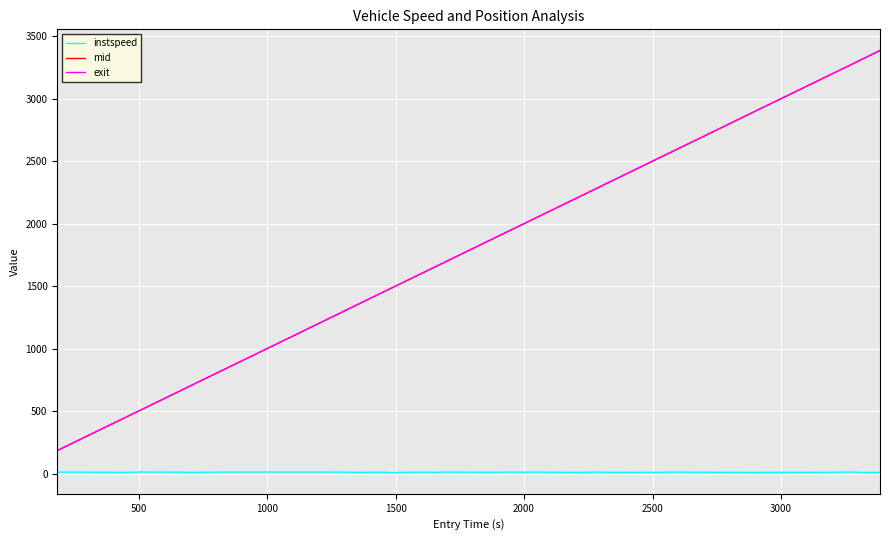

True or false: instspeed and mid intersect in this chart.

False